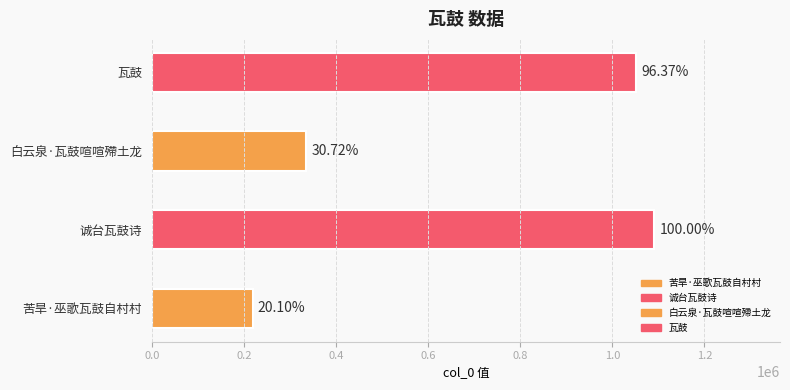

What is the change in value from 诚台瓦鼓诗 to 瓦鼓?

-39575